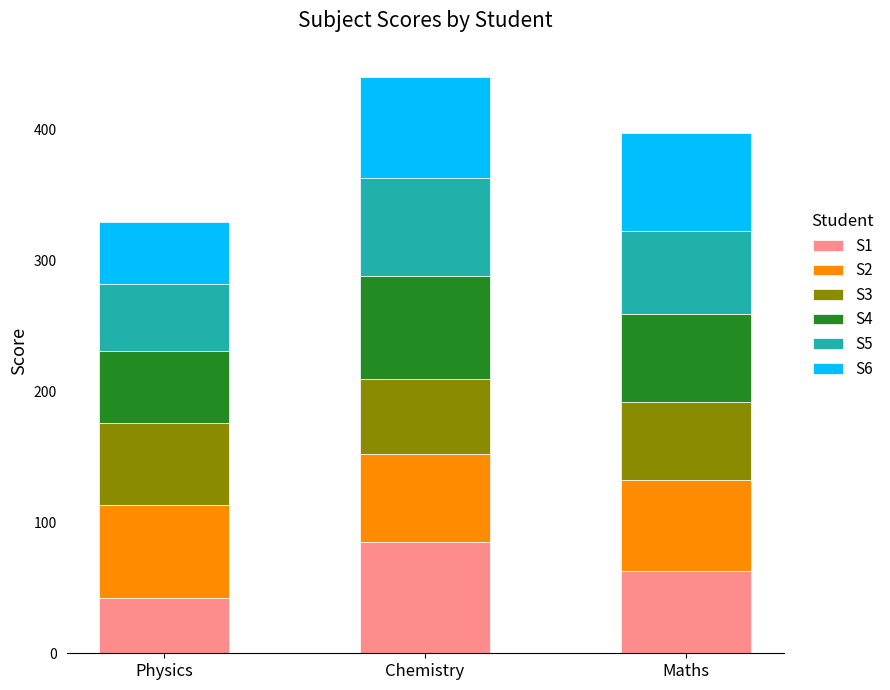

Are the bars horizontal?

No